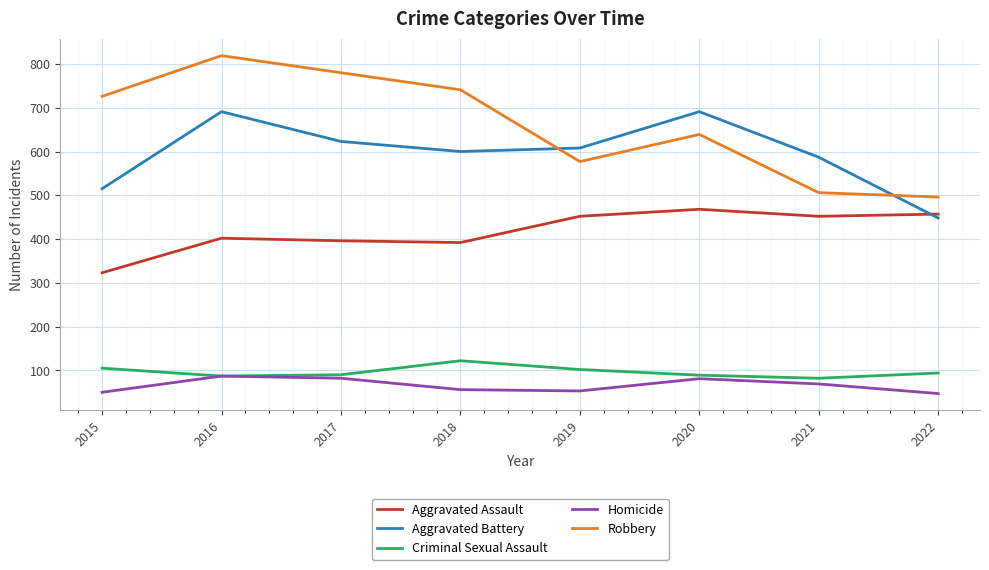

What is the spread (max minus min) of values at 2022?

449